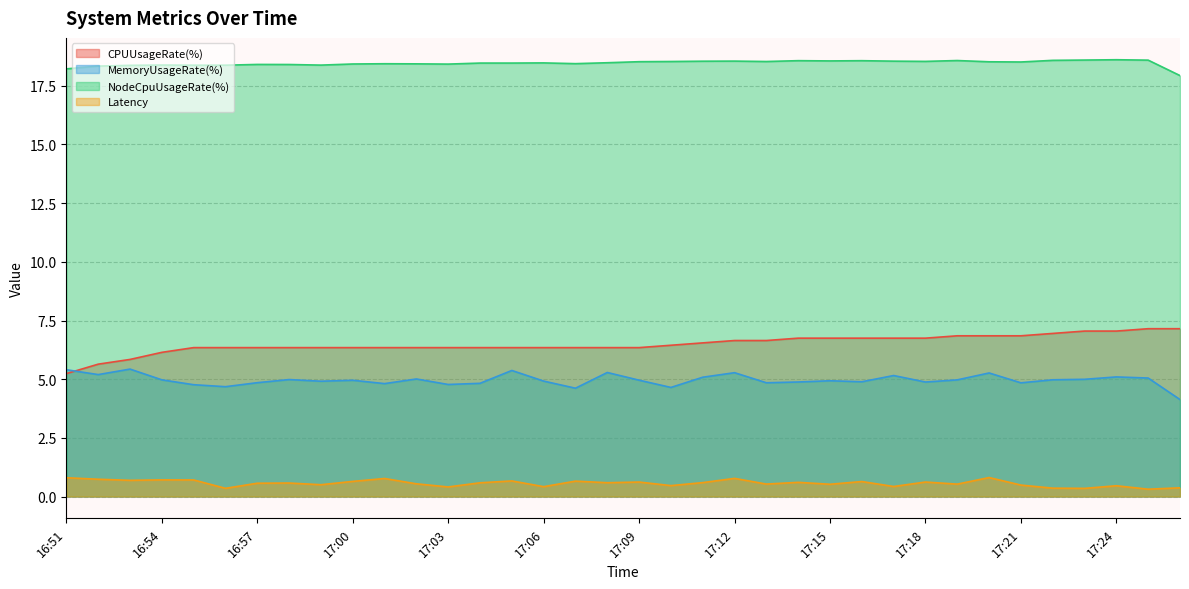

At which label does CPUUsageRate(%) first exceed 6?

16:54